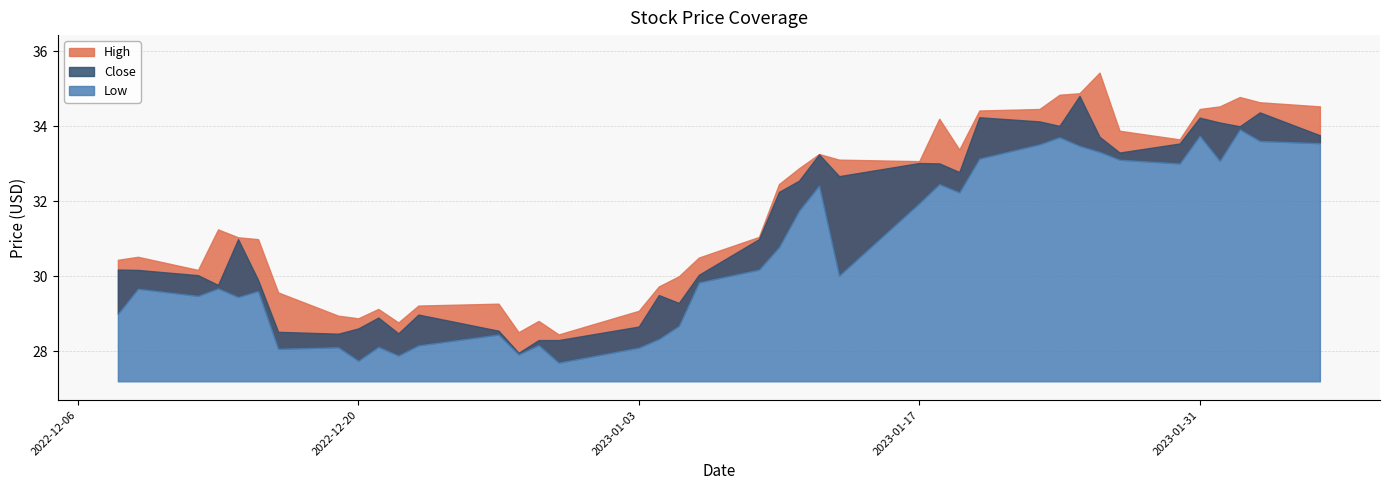

True or false: Low and High intersect in this chart.

False